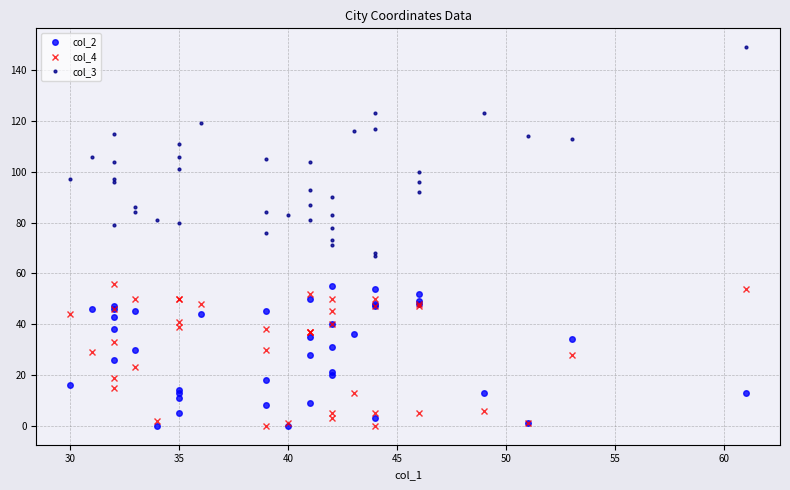

What is the value of the col_3 point at the 13th from the left?

111